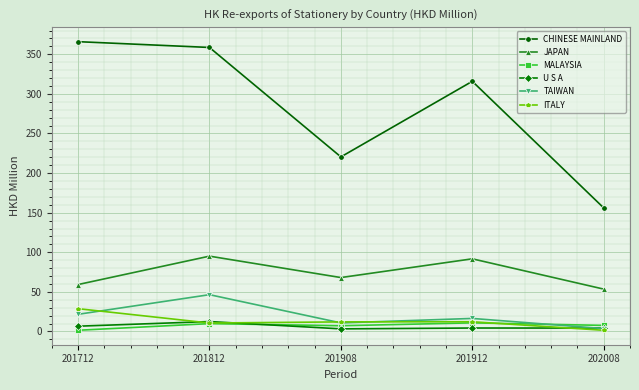

True or false: ITALY has more than 2 interior local peaks.

False